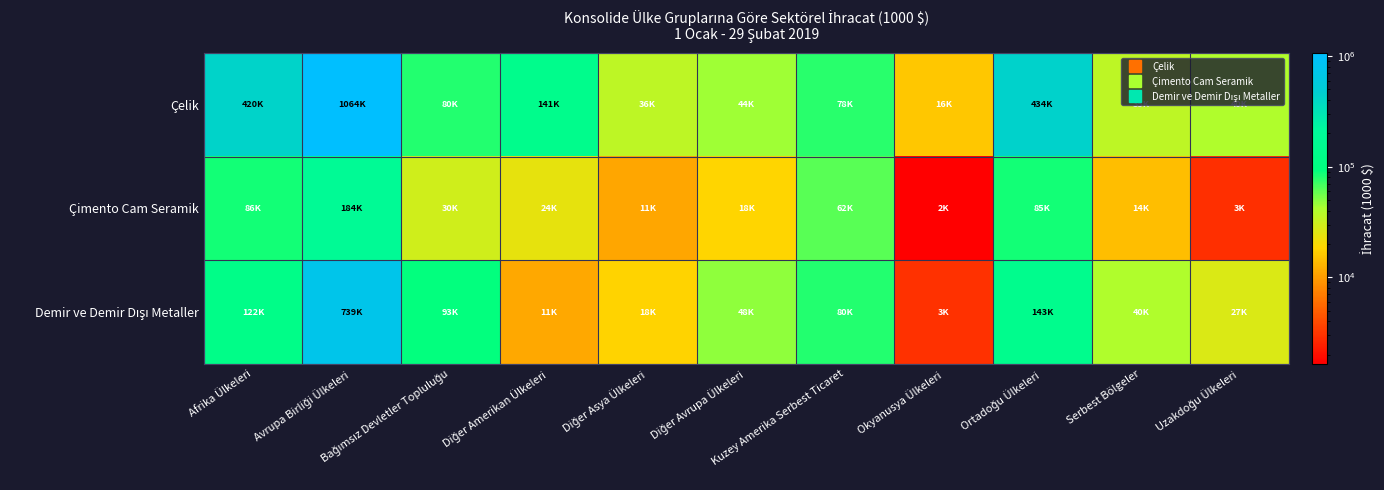

Which series has the largest range (max minus min)?

Çelik